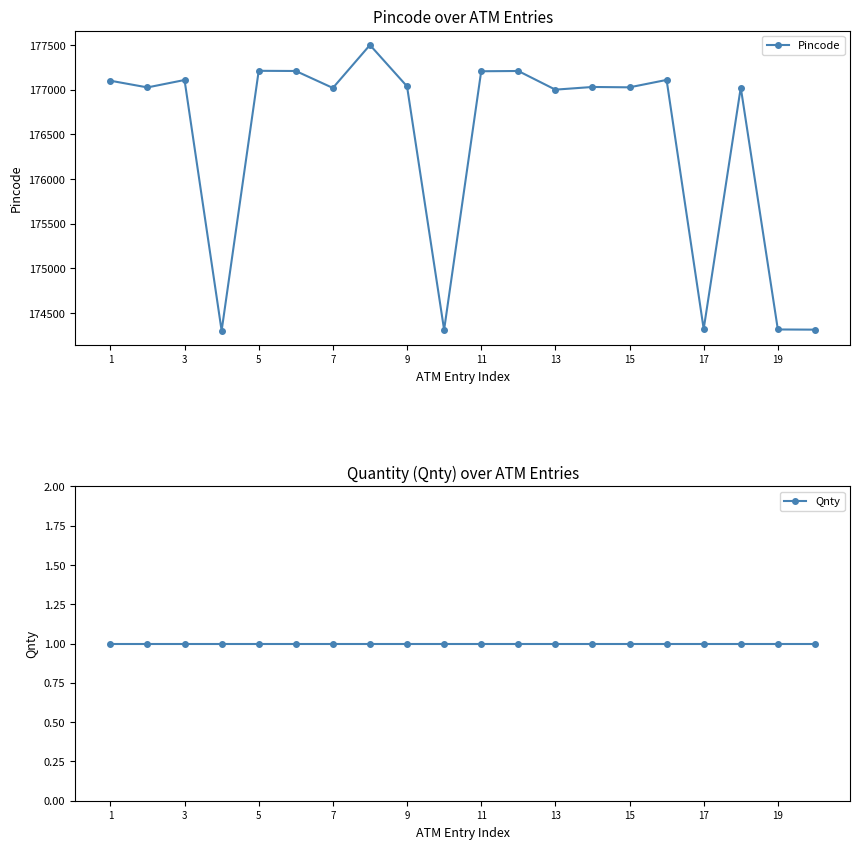

Is this an area chart (filled region under the line)?

No